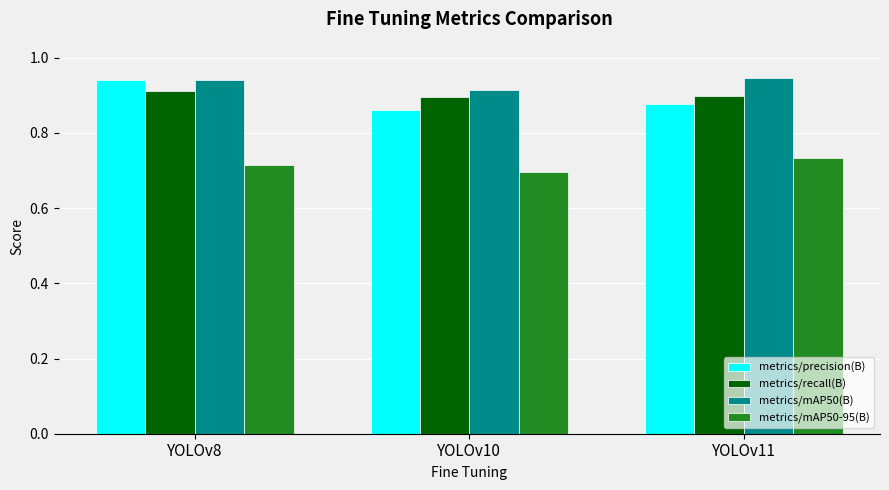

At how many categories does at least one series exceed 0?

3